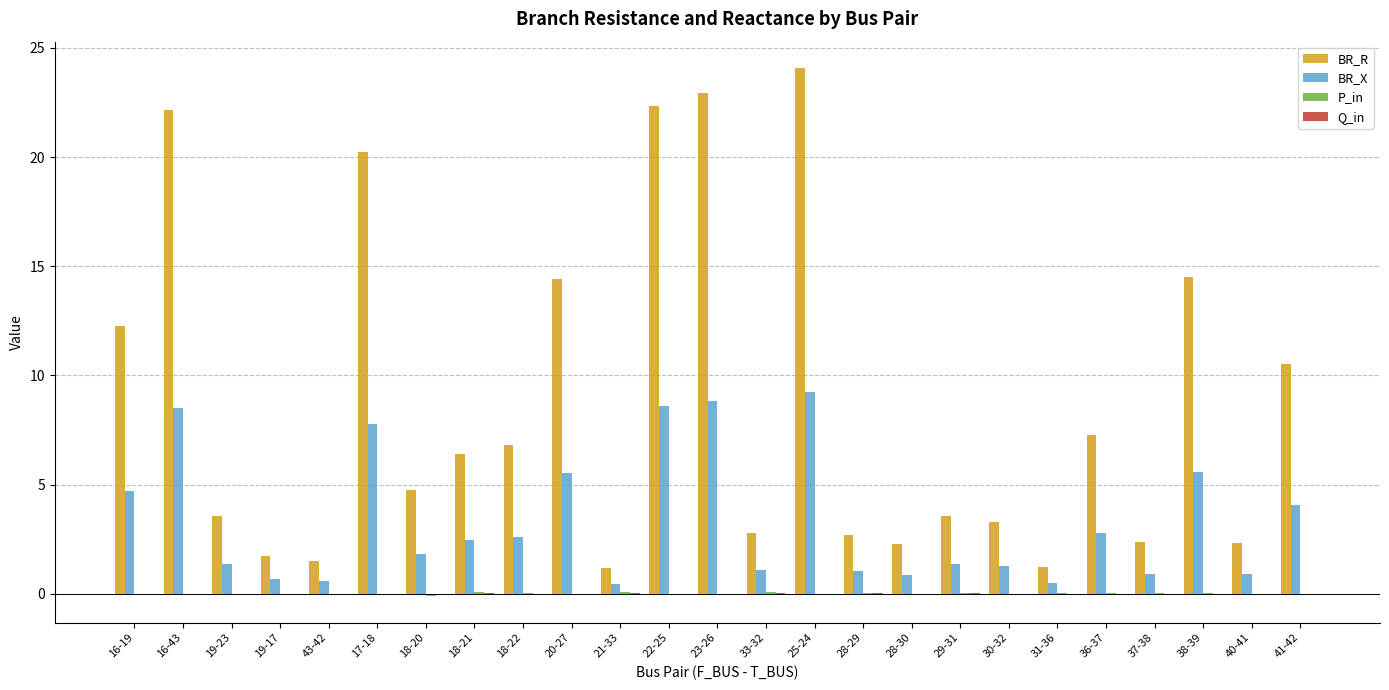

Where is BR_R nearest to the value 12?

16-19